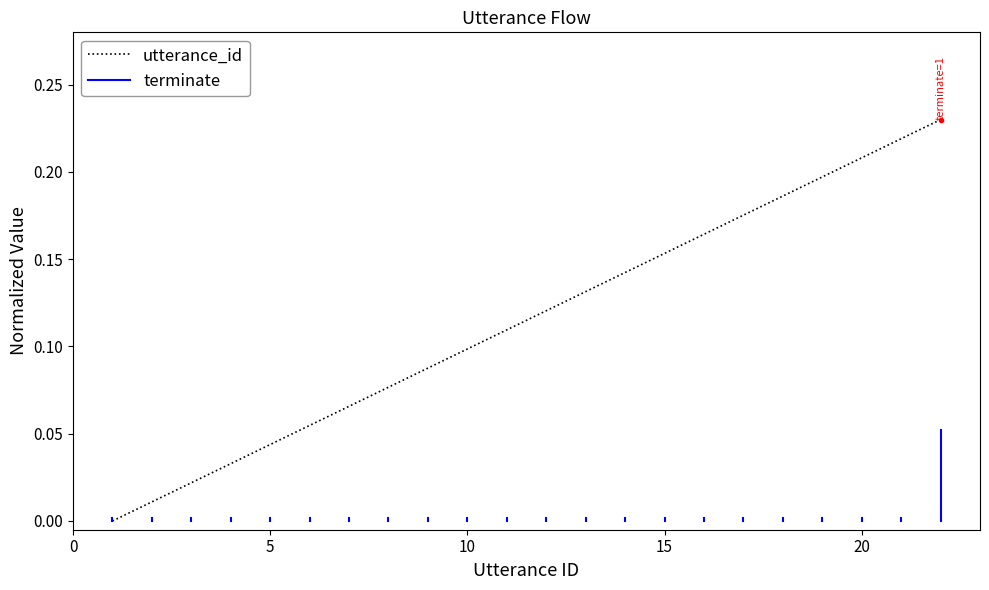

How many lines are shown in the chart?

1